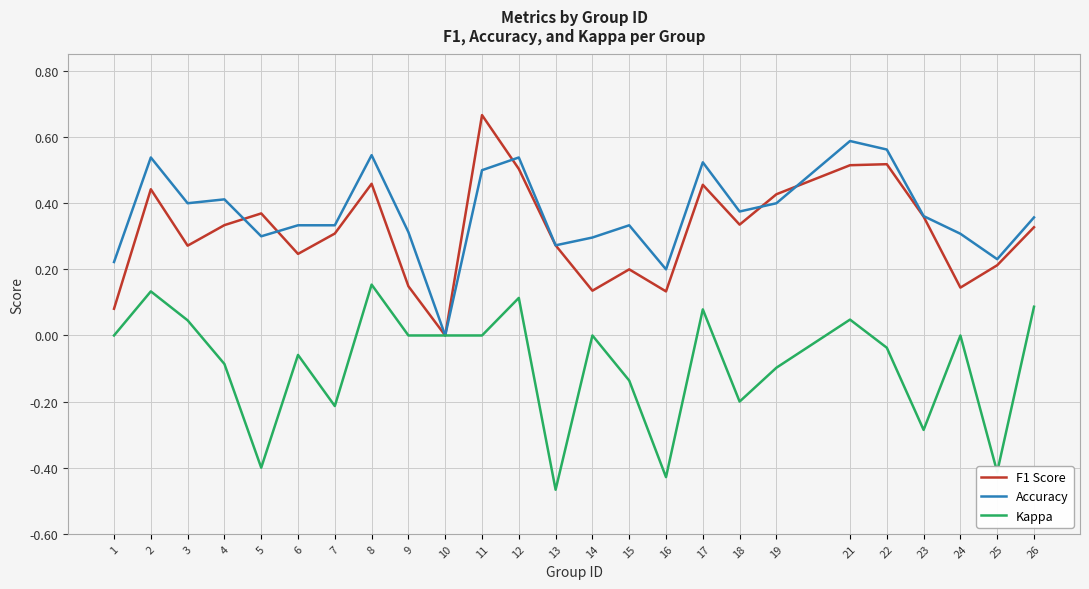

At which label does F1 Score reach its minimum?

10